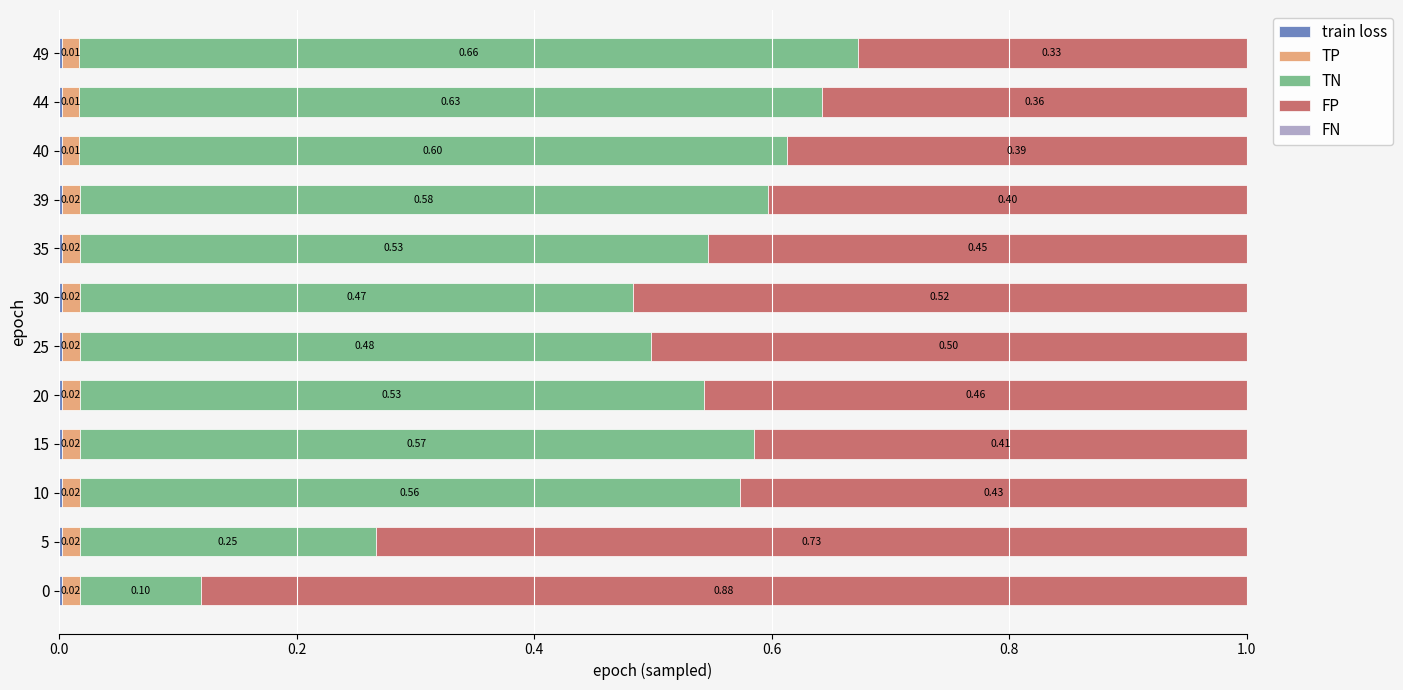

What is the total value across all series at 40?

1.0